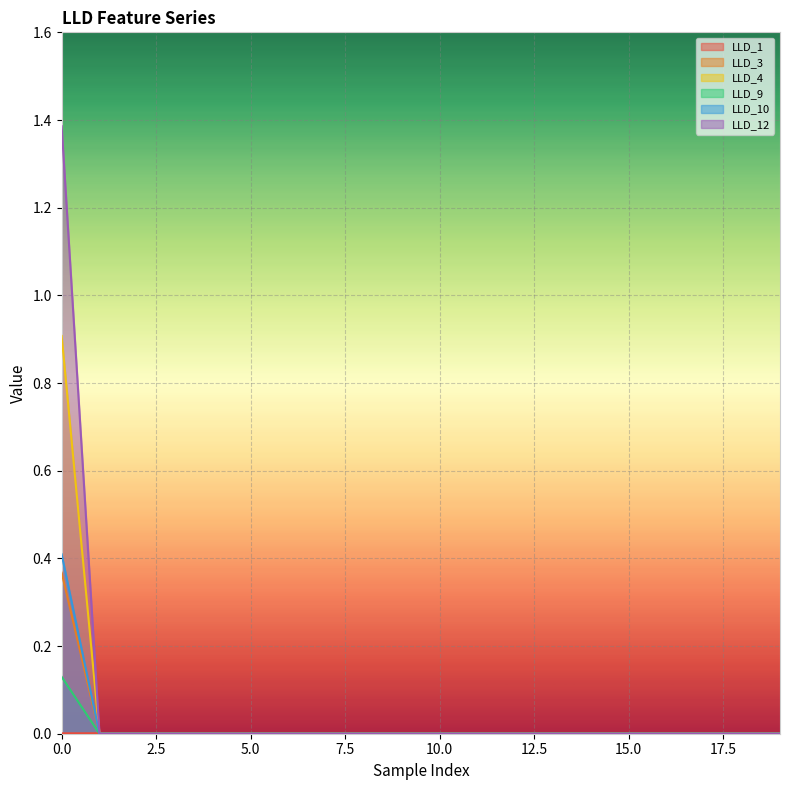

Which series has the largest range (max minus min)?

LLD_12